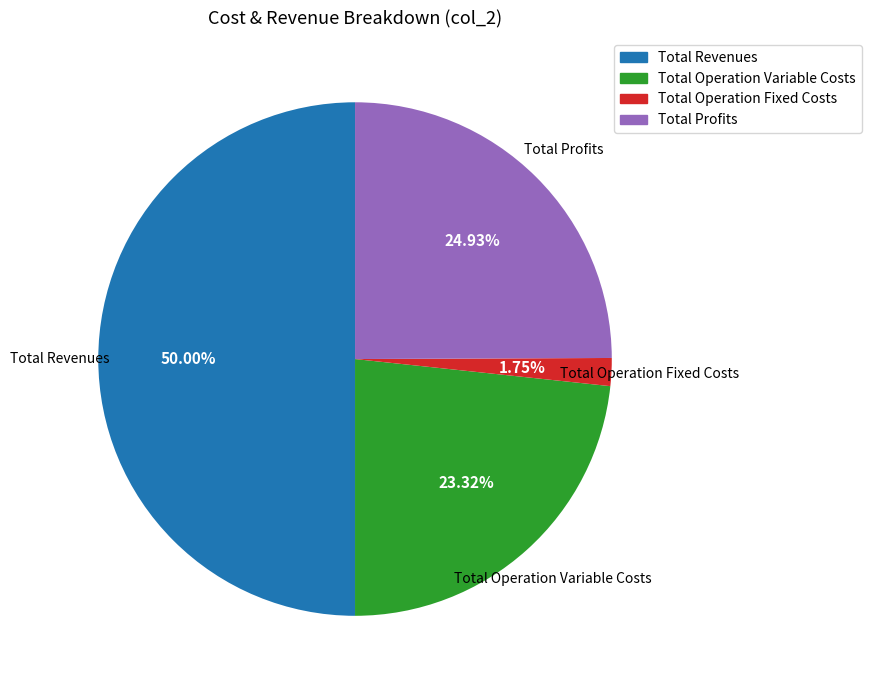

Which slice is the largest?

Total Revenues